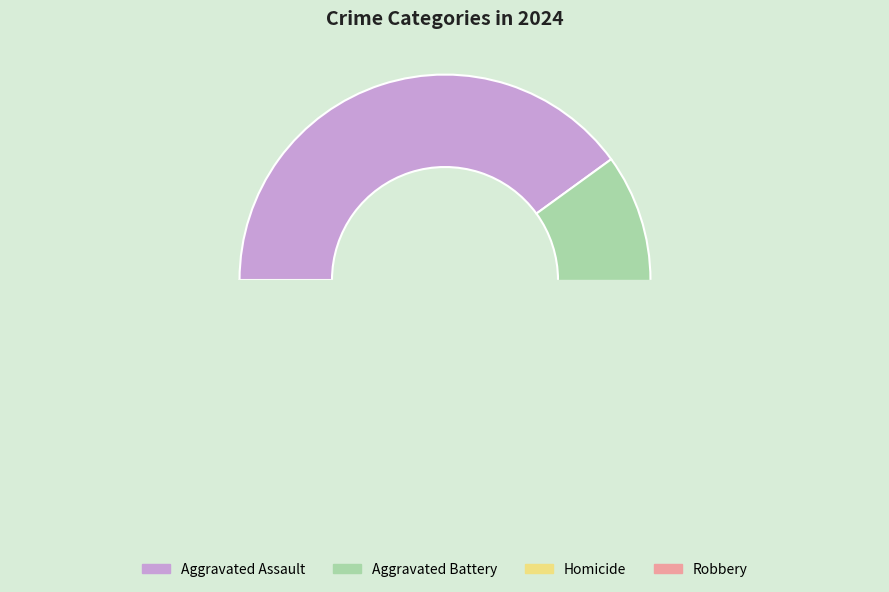

What is the largest slice in the pie chart?

Aggravated Assault